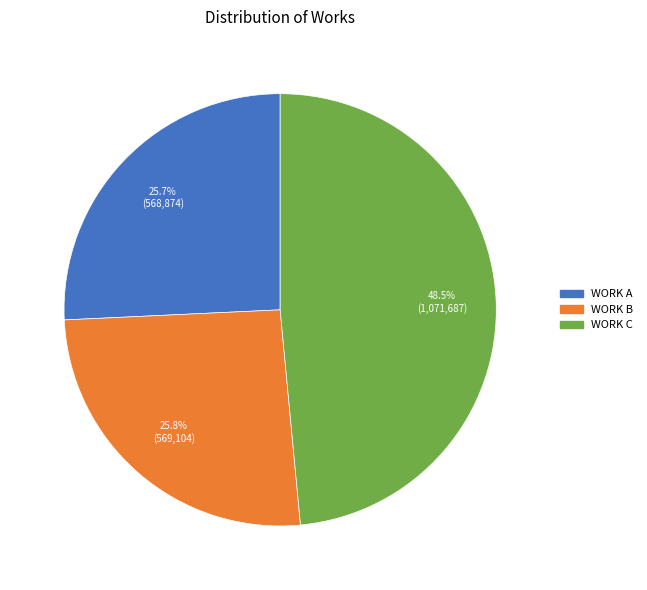

Is there a majority slice in this chart?

No